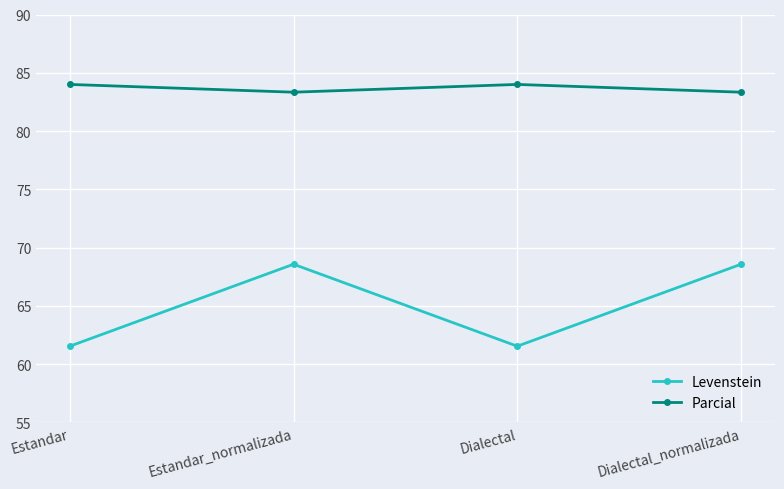

At Dialectal_normalizada, list the series in order from smallest to largest.

Levenstein, Parcial